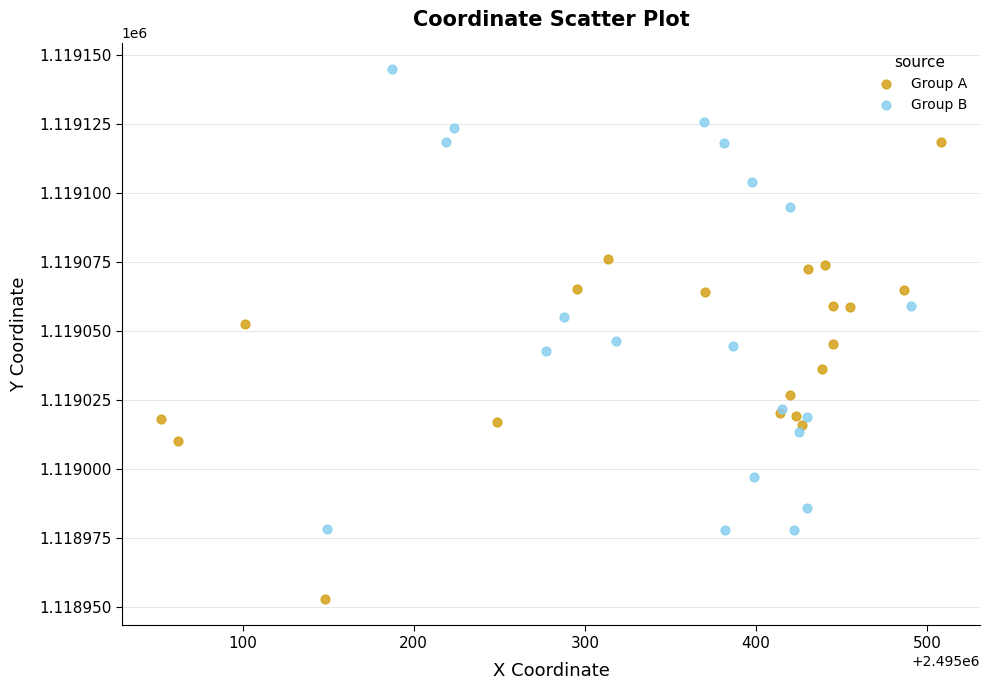

Which series contains the highest Y value?

Group B